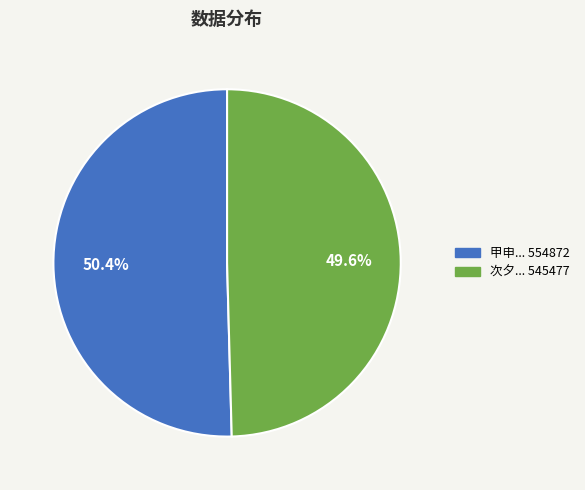

Is there a majority slice in this chart?

Yes